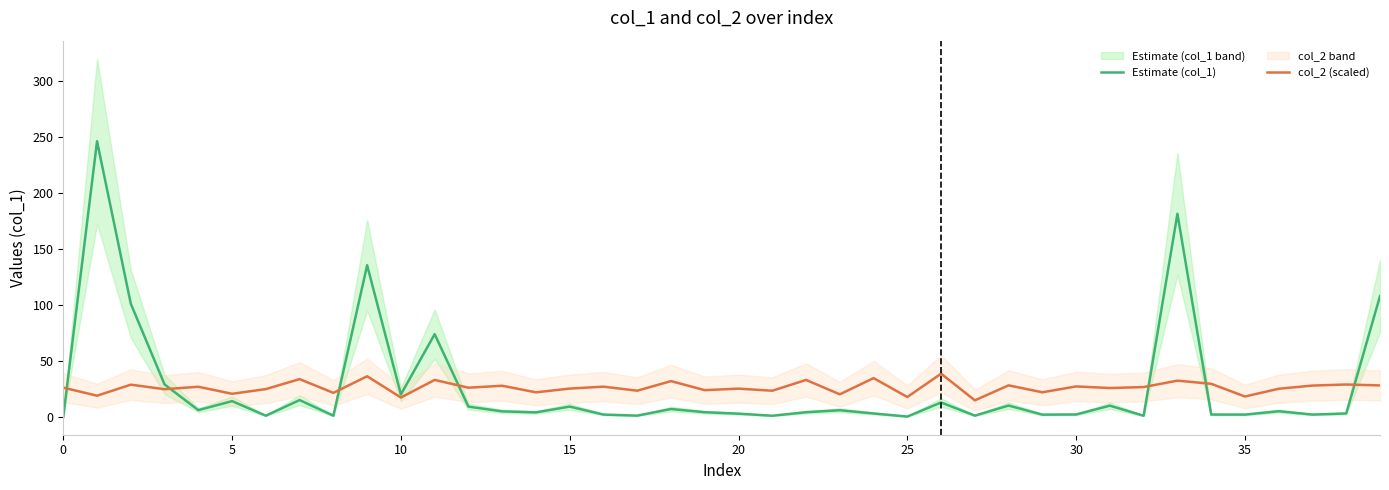

How many positive values does the Estimate (col_1) series have?

39